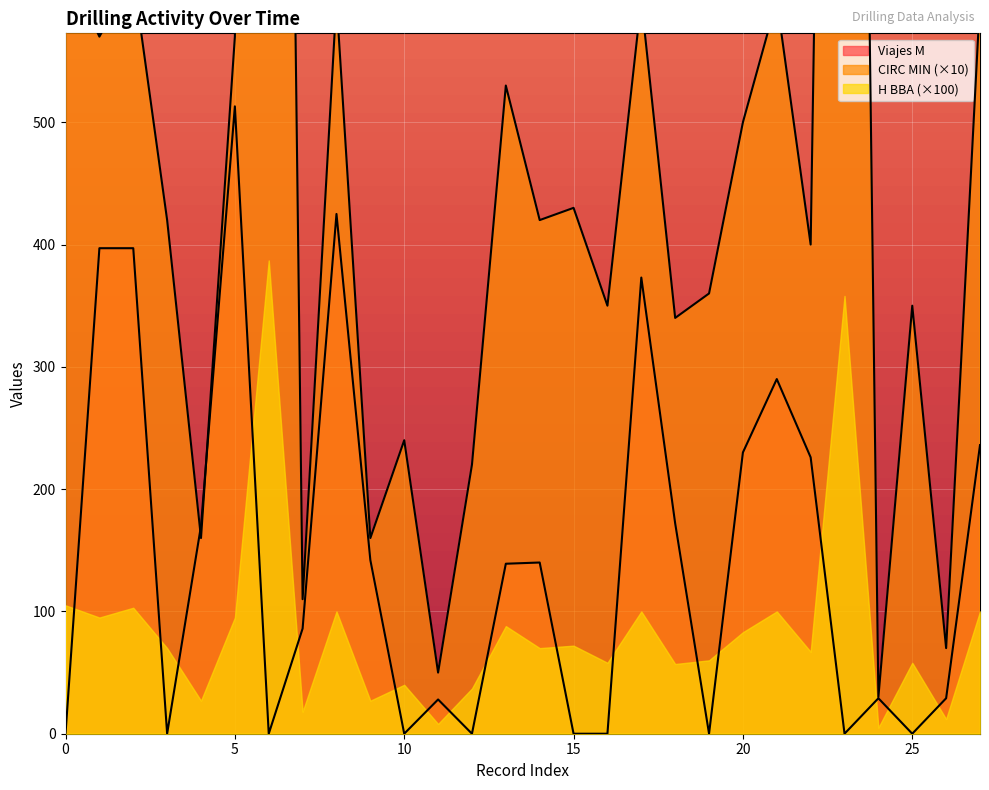

At how many categories does at least one series exceed 1758?

2